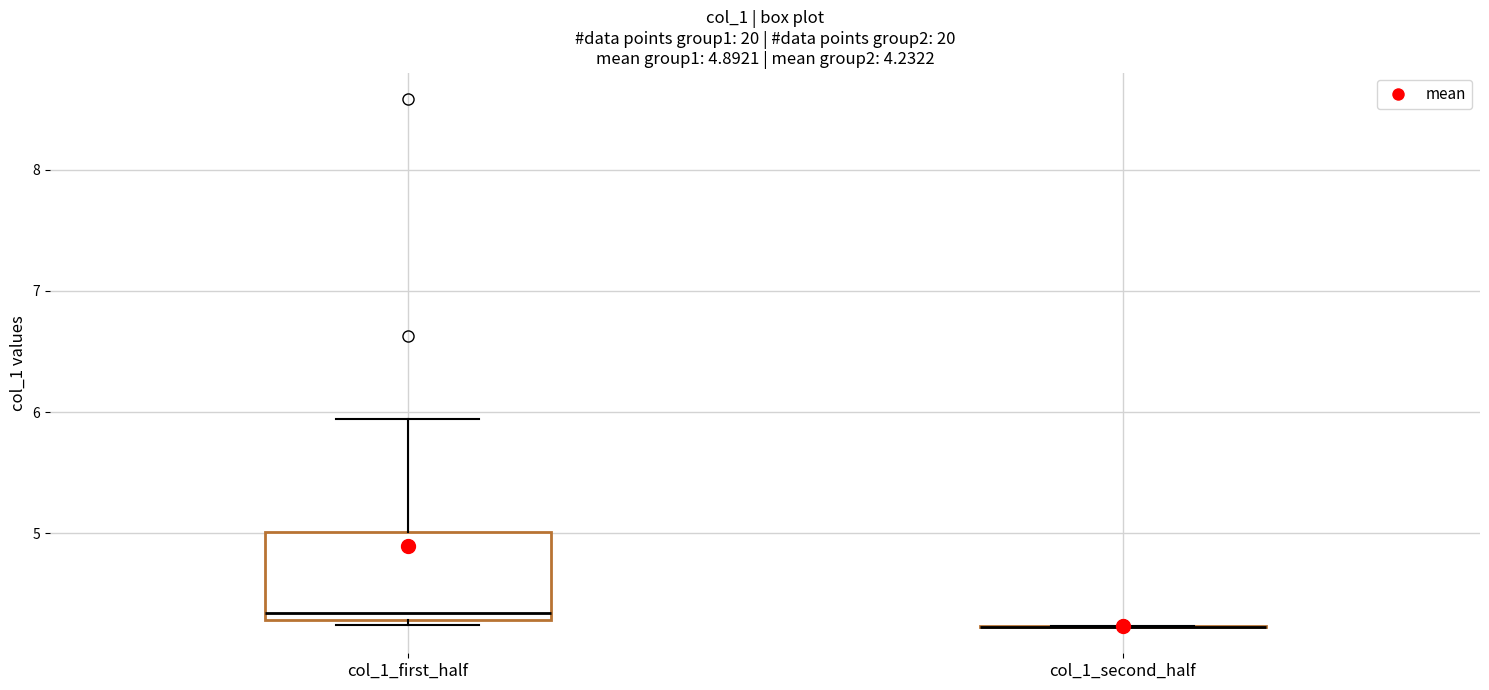

Comparing the boxes themselves (not the whiskers), which one is the tallest?

col_1_first_half